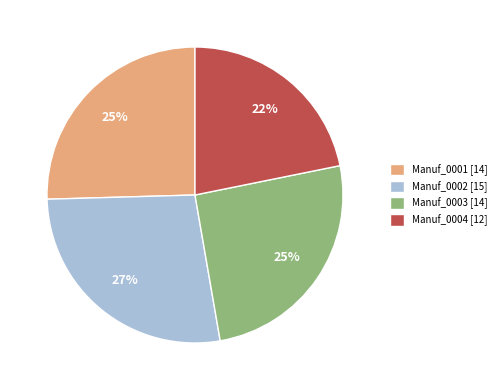

To the nearest percent, what is the difference between the largest and smallest slice percentages?

5%